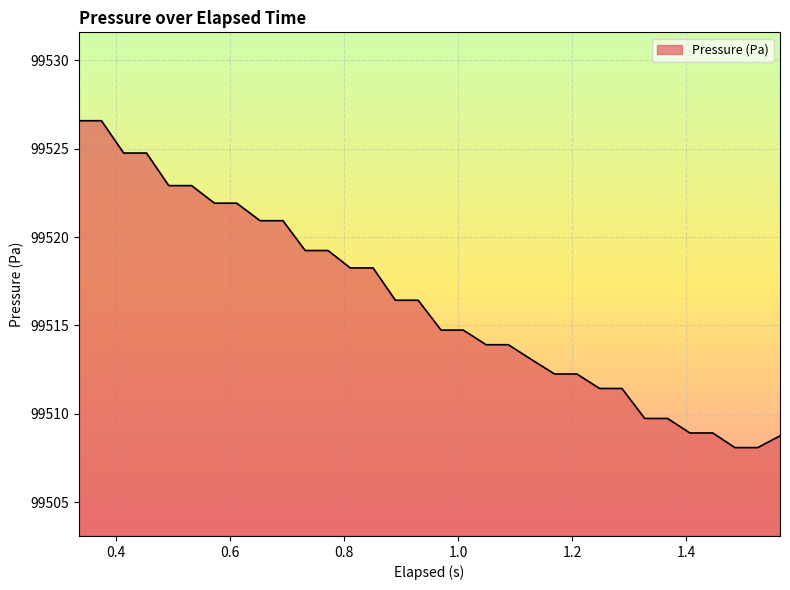

What is the difference between the maximum and minimum values?

18.5